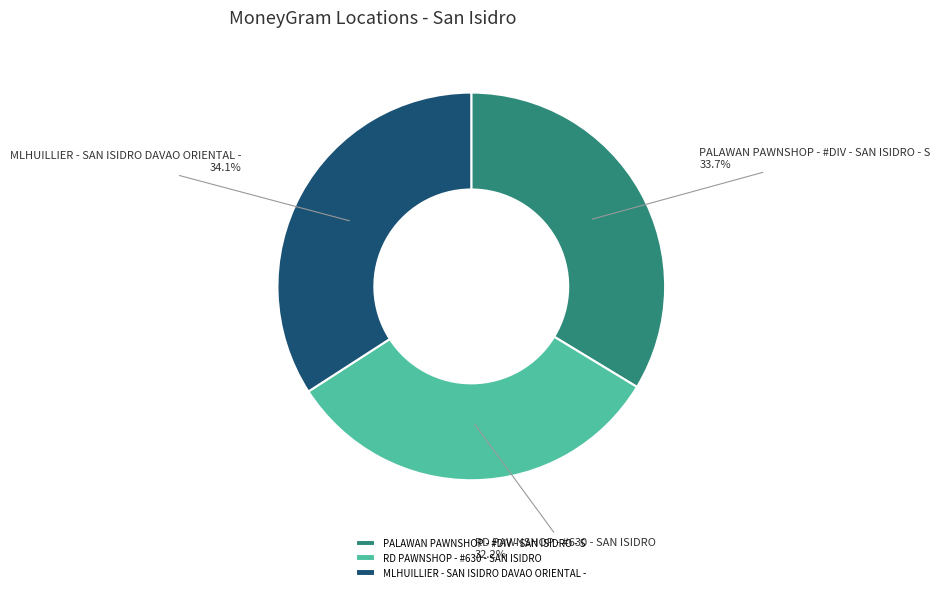

To the nearest percent, what is the difference between the largest and smallest slice percentages?

2%